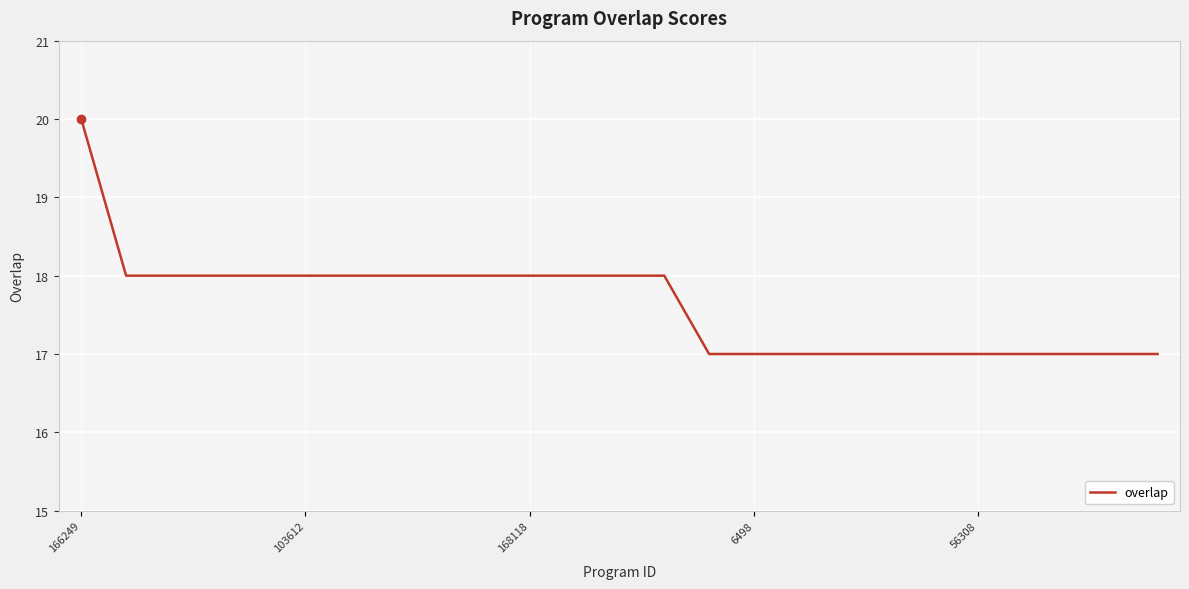

Reading left to right, what are all the values shown in this chart?

20	18	18	18	18	18	18	18	18	18	18	18	18	18	17	17	17	17	17	17	17	17	17	17	17